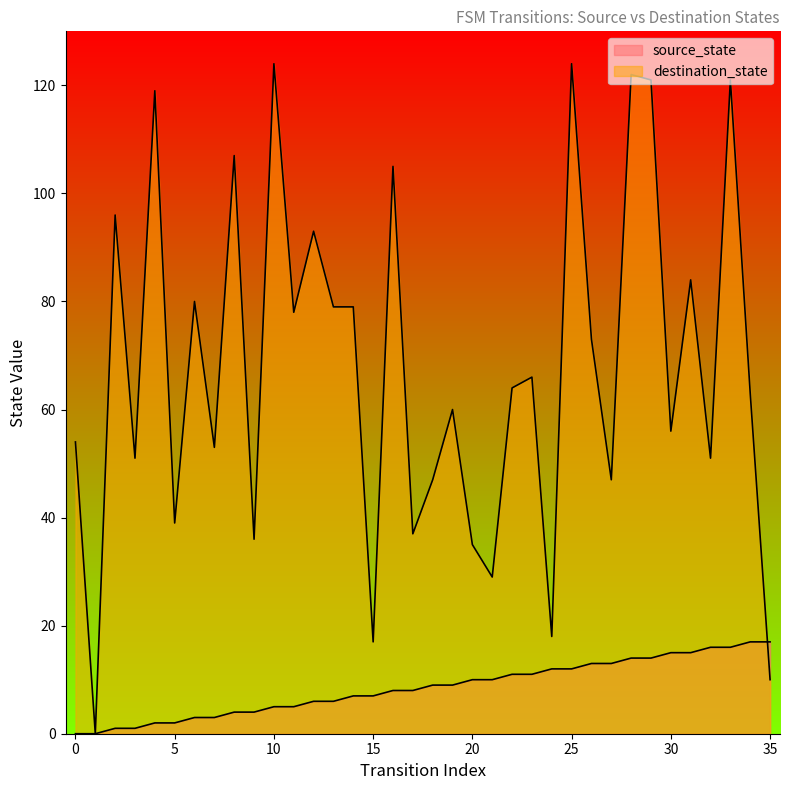

Which has a higher value, 5 or 21?

21